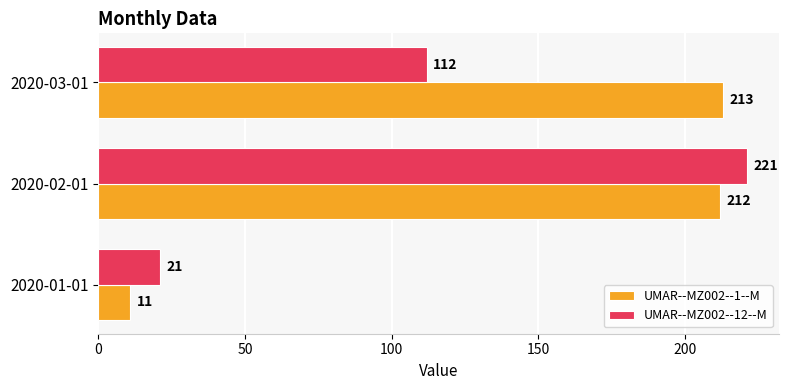

Which series has the largest total across all categories?

UMAR--MZ002--1--M